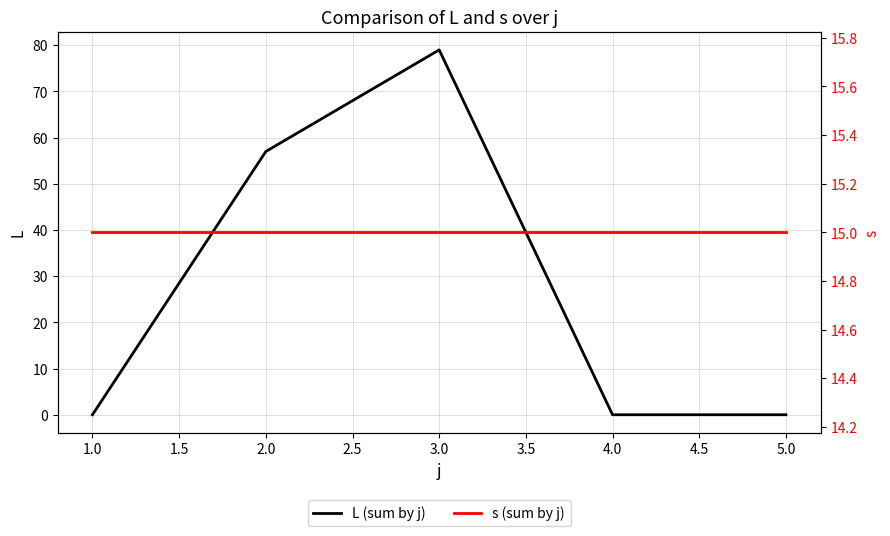

What is the sum of all s (sum by j) values?

75